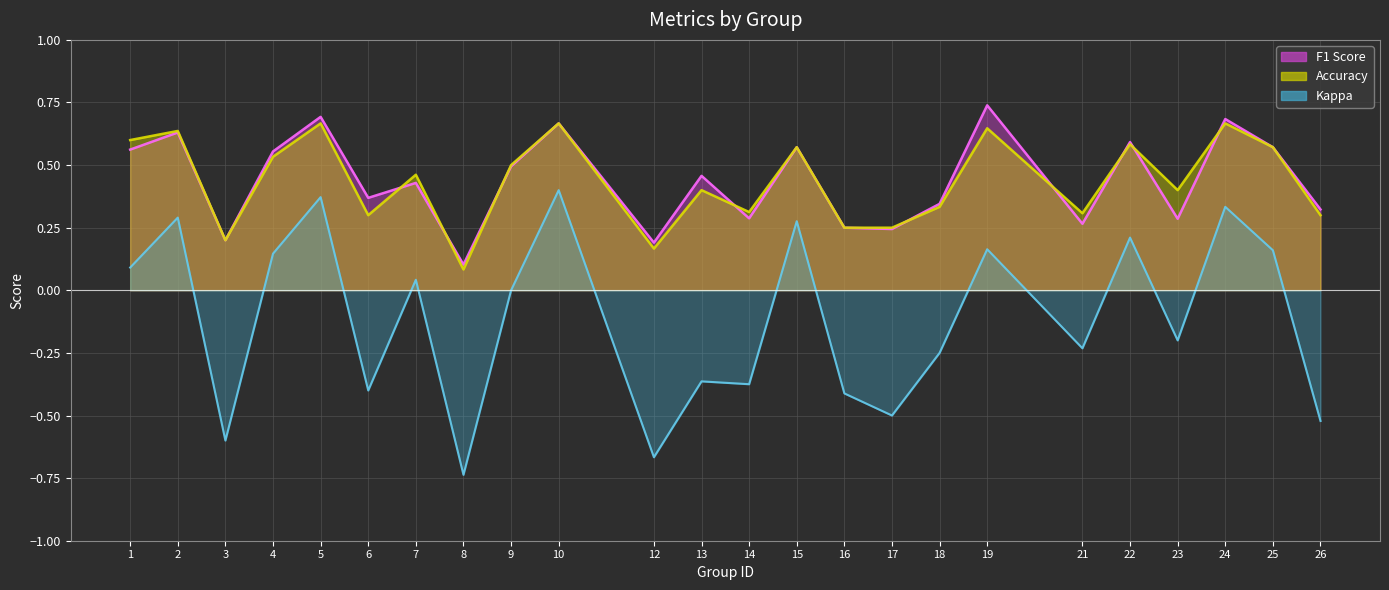

Which series changed the most between 14 and 15?

kappa line